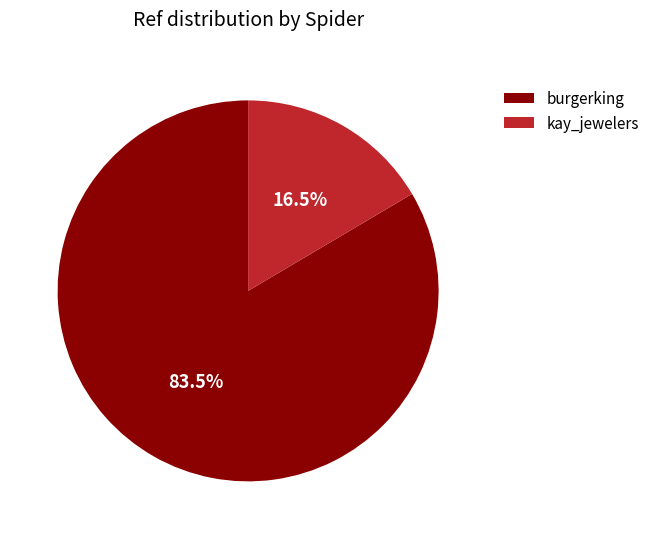

What is the smallest slice in the pie chart?

kay_jewelers